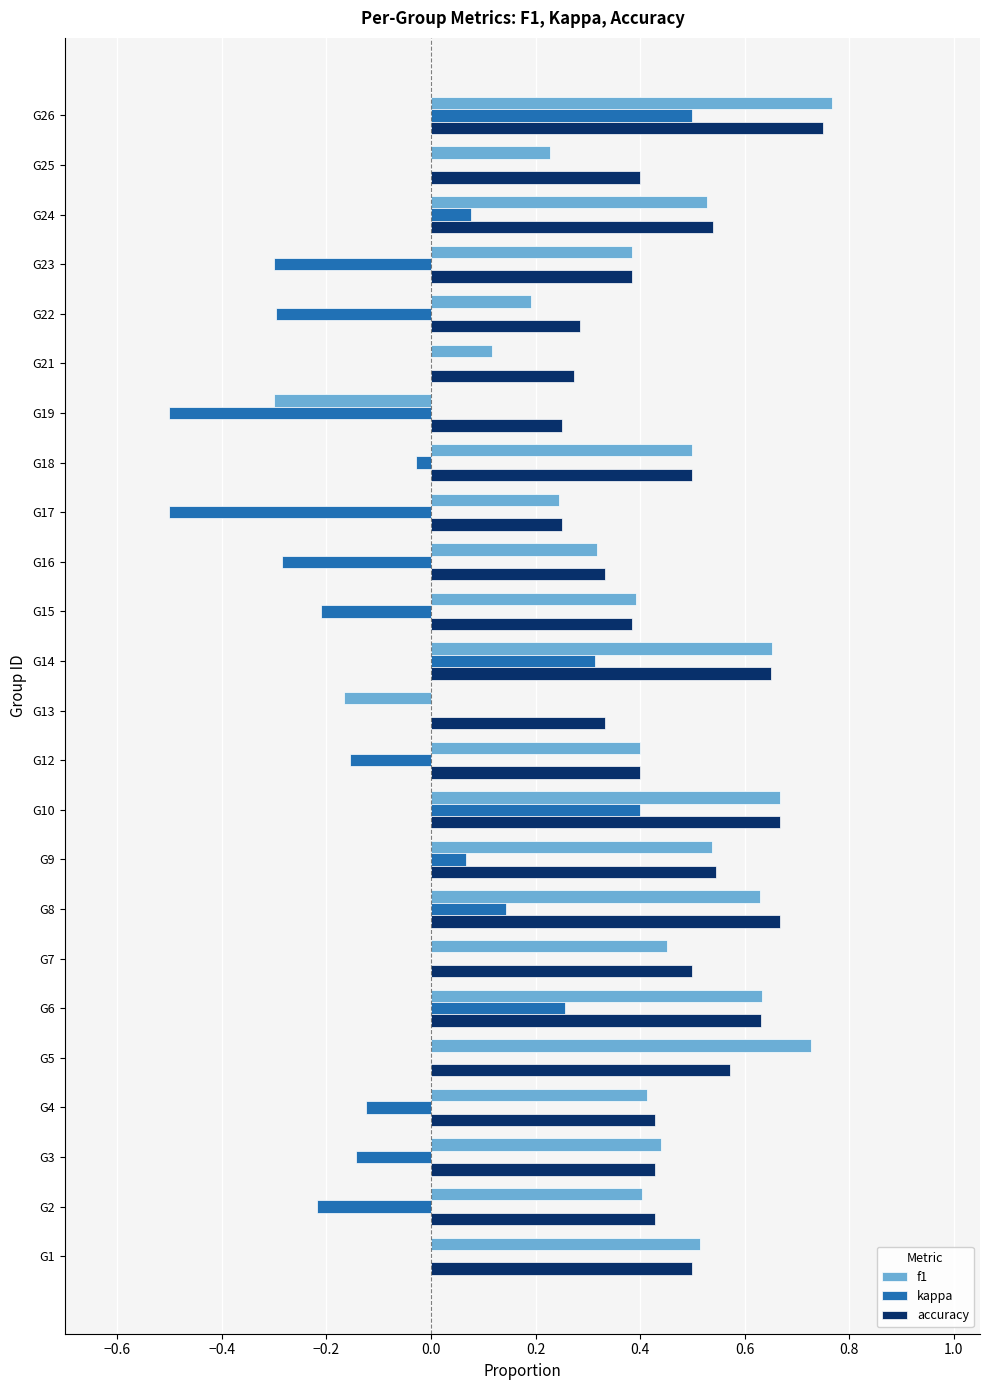

Which series has the widest spread of values?

f1